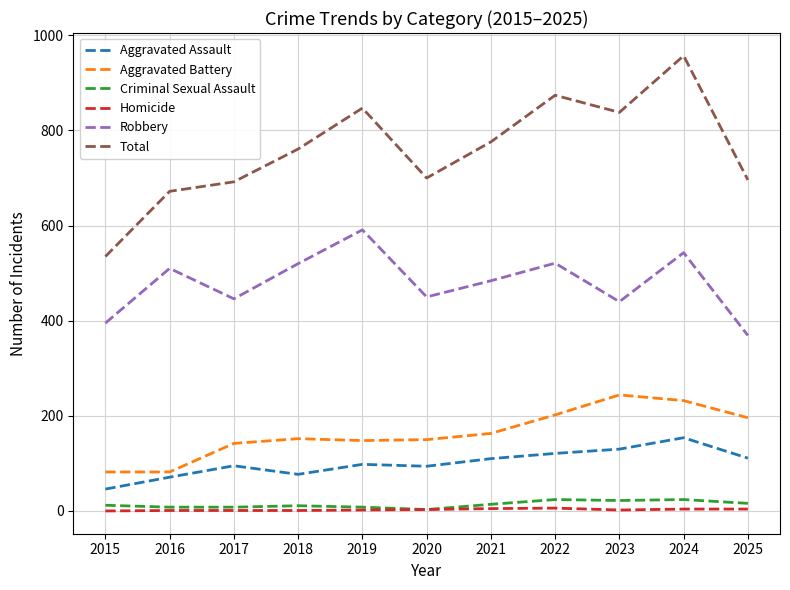

Which series has the widest spread of values?

Total